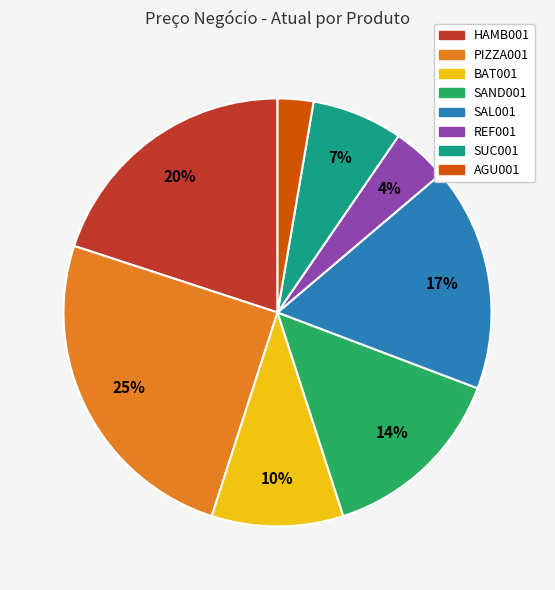

To the nearest percent, what is the combined percentage of SAND001 and SUC001?

21%